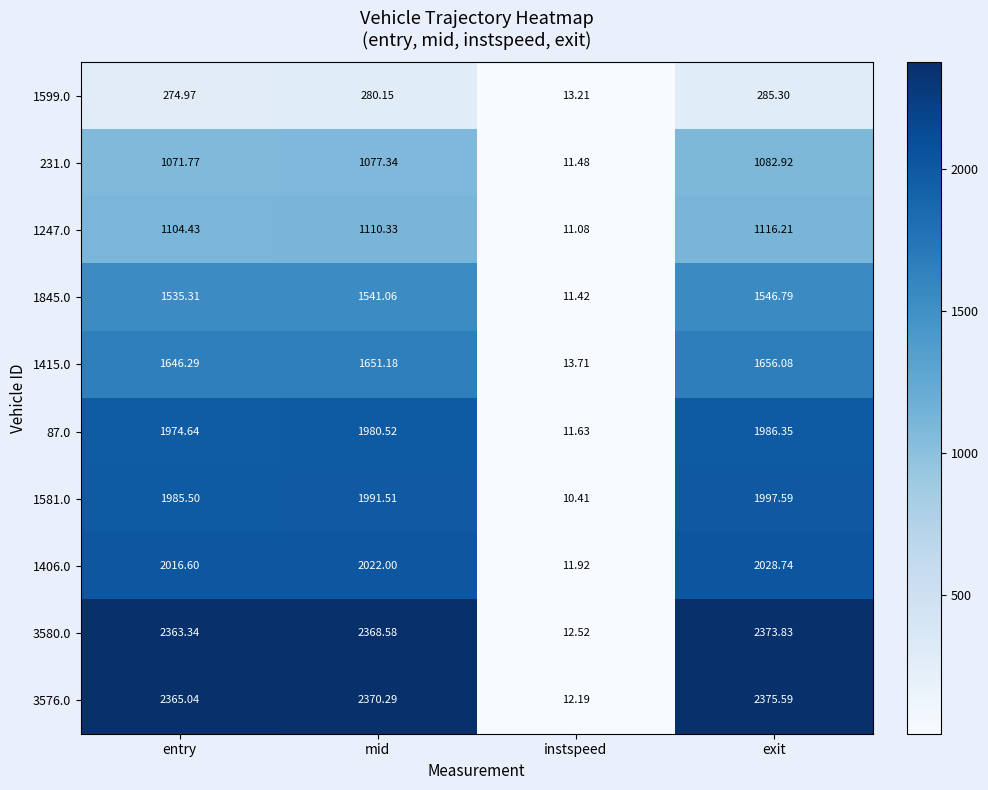

Is the value of 1415.0 at instspeed greater than the value of 1581.0 at entry?

No